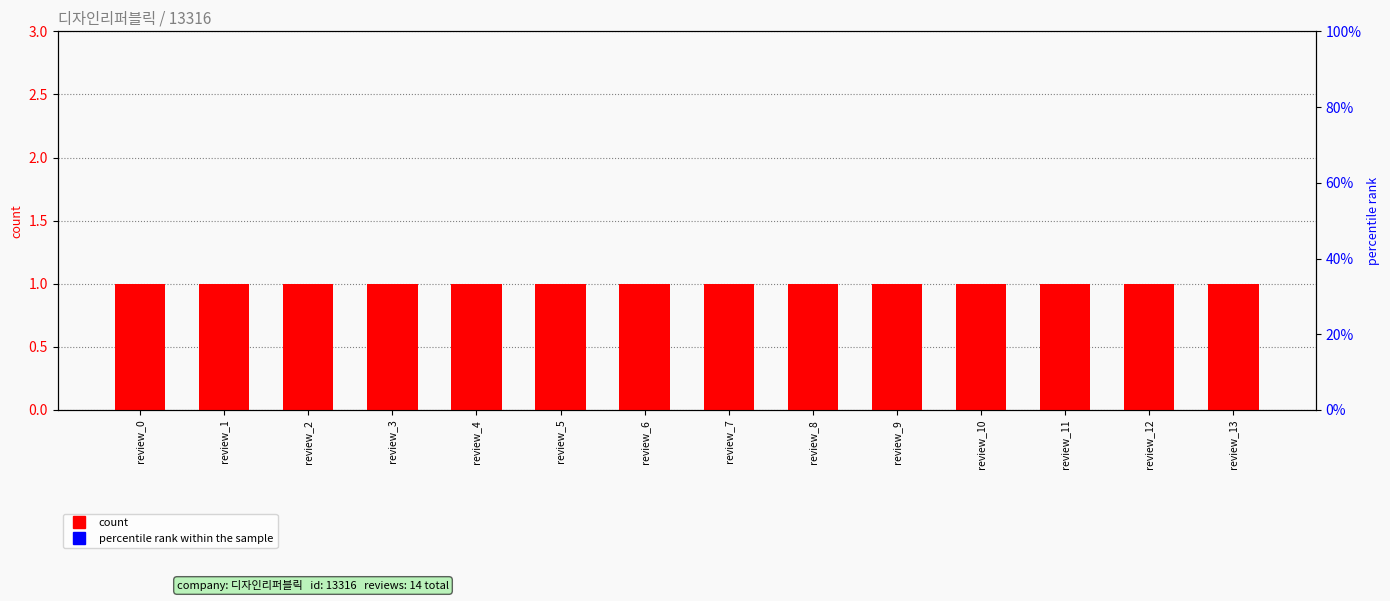

True or false: count has a value of 1 at review_7.

True